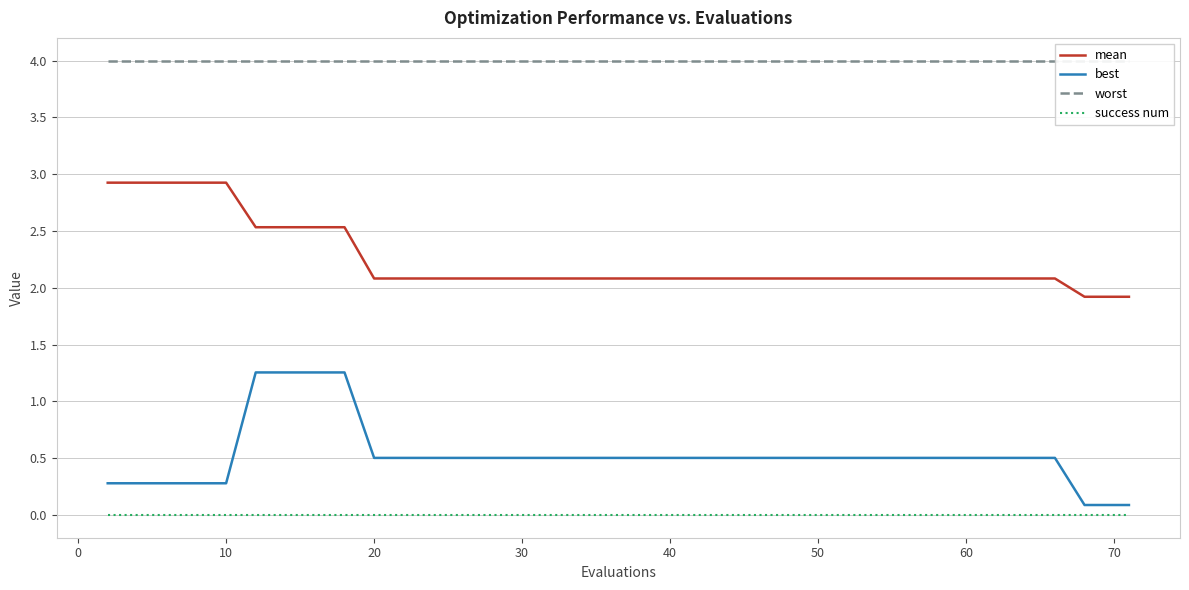

True or false: mean and best cross at least once.

False